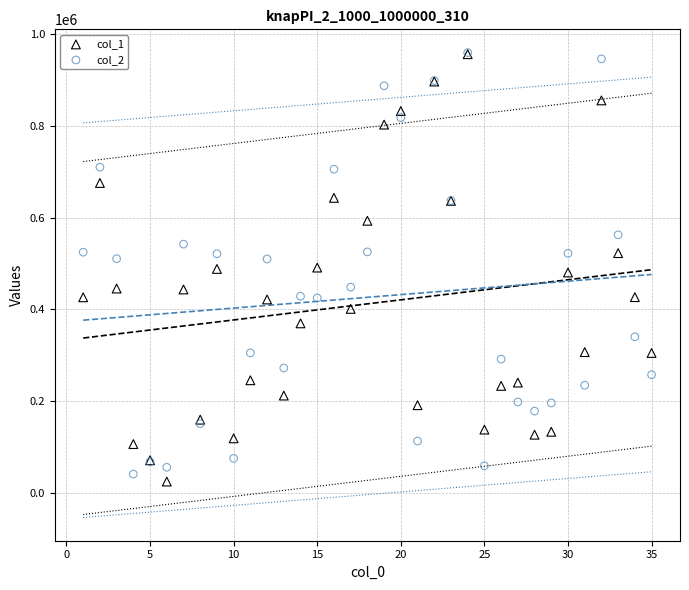

What are all the series names shown in the legend?

col_1, col_2